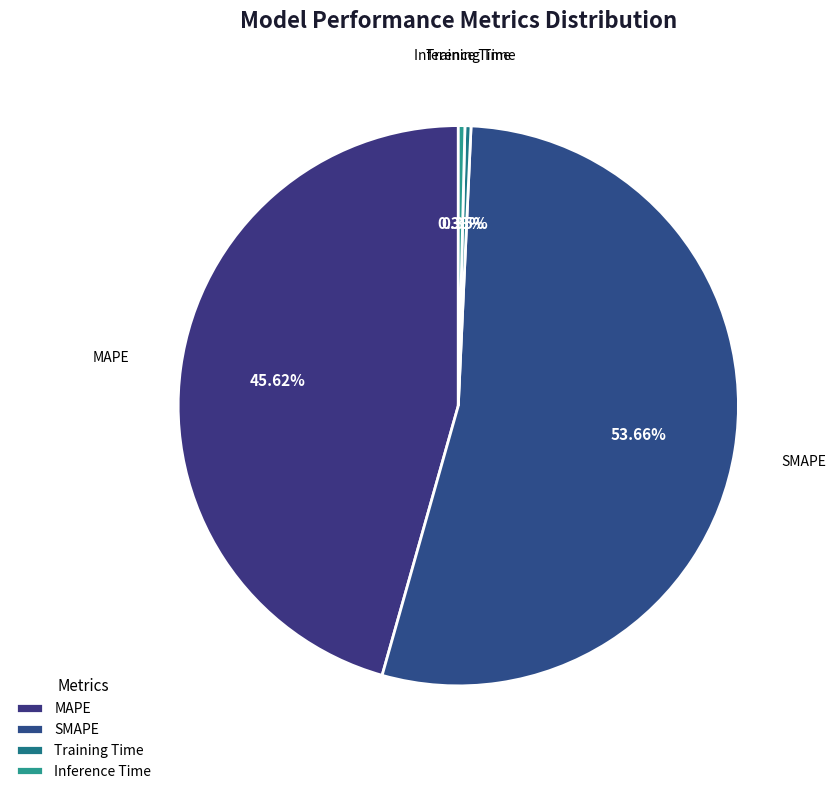

Between Inference Time and SMAPE, which is larger?

SMAPE